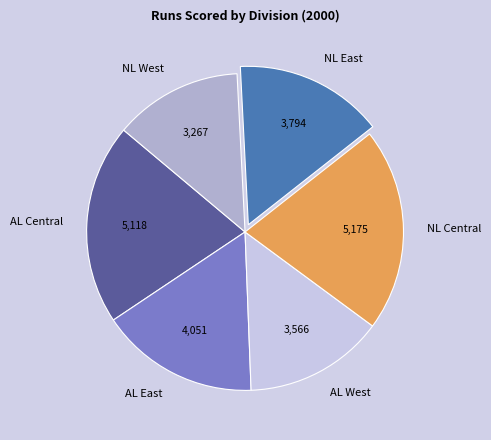

Is it true that NL Central is 21% of the pie?

True